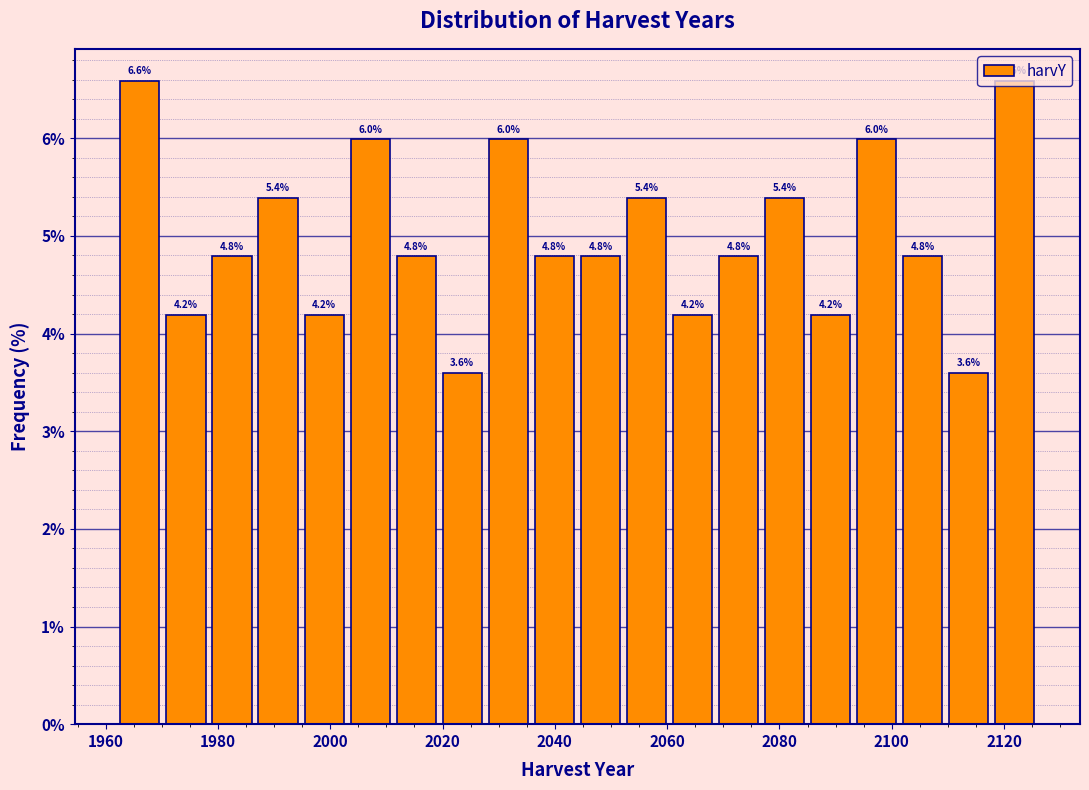

Reading left to right, list every bar in this chart as the range it spans on the x-axis followed by its height. The bar edges are not printed on the chart, so give them approximately, as read against the axis.

1962.0 to 1970.2: 6.6
1970.2 to 1978.4: 4.2
1978.4 to 1986.6: 4.8
1986.6 to 1994.8: 5.4
1994.8 to 2003.0: 4.2
2003.0 to 2011.2: 6.0
2011.2 to 2019.4: 4.8
2019.4 to 2027.6: 3.6
2027.6 to 2035.8: 6.0
2035.8 to 2044.0: 4.8
2044.0 to 2052.2: 4.8
2052.2 to 2060.4: 5.4
2060.4 to 2068.6: 4.2
2068.6 to 2076.8: 4.8
2076.8 to 2085.0: 5.4
2085.0 to 2093.2: 4.2
2093.2 to 2101.4: 6.0
2101.4 to 2109.6: 4.8
2109.6 to 2117.8: 3.6
2117.8 to 2126.0: 6.6